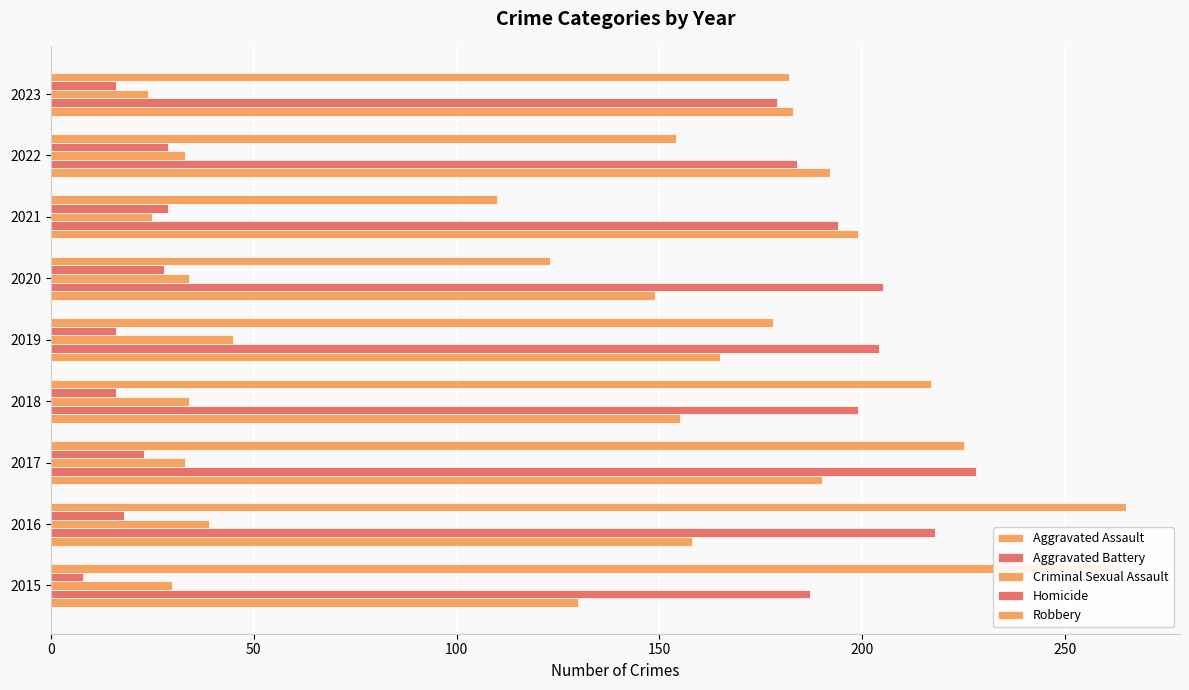

How many data points in Criminal Sexual Assault are less than 33?

3